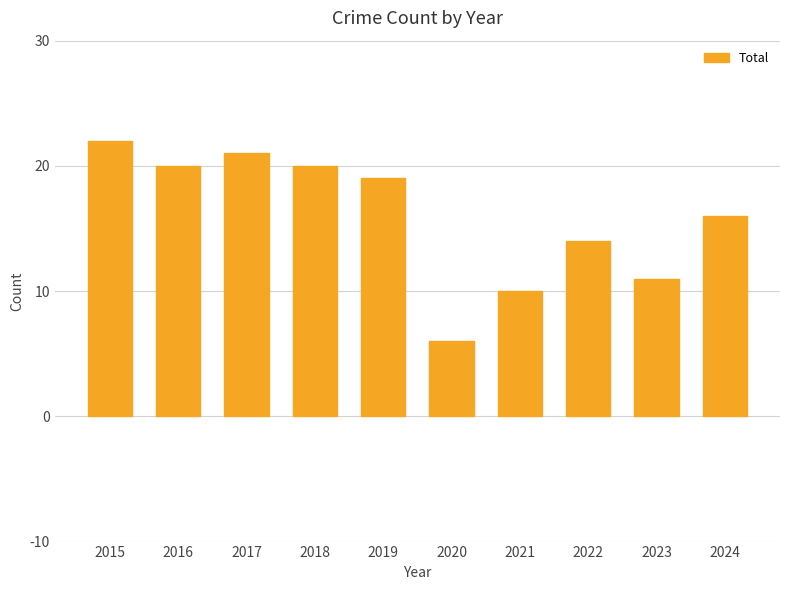

Where is the data nearest to the value 14?

2022